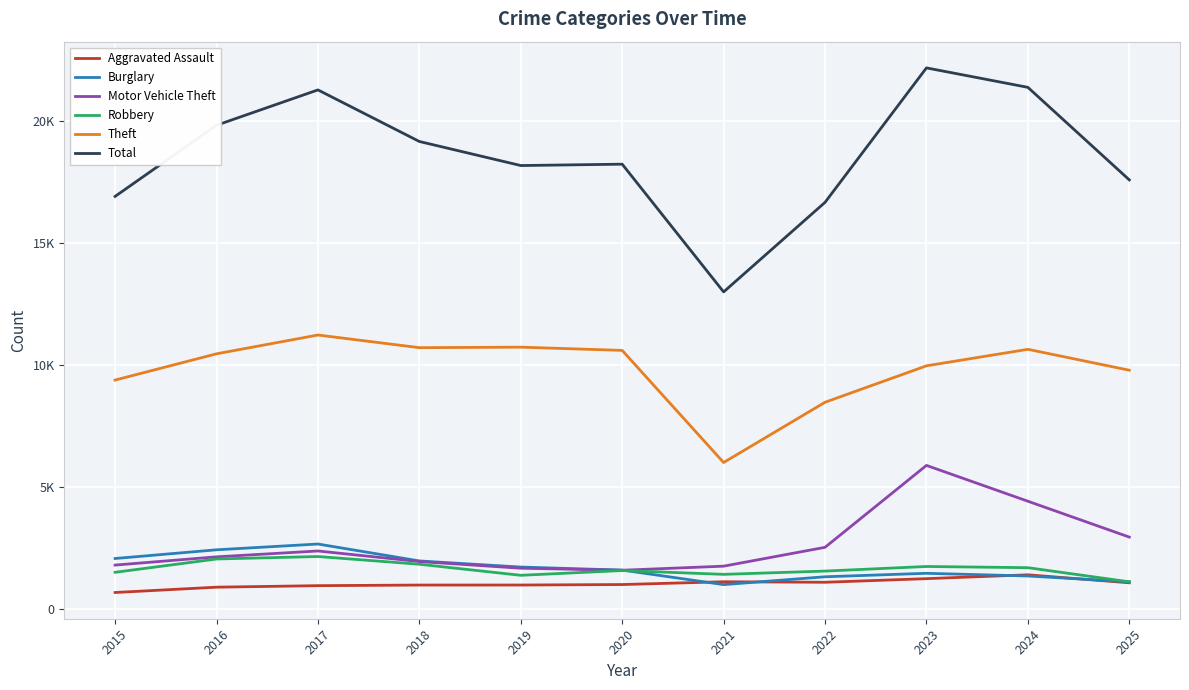

What are all the series names shown in the legend?

Aggravated Assault, Burglary, Motor Vehicle Theft, Robbery, Theft, Total